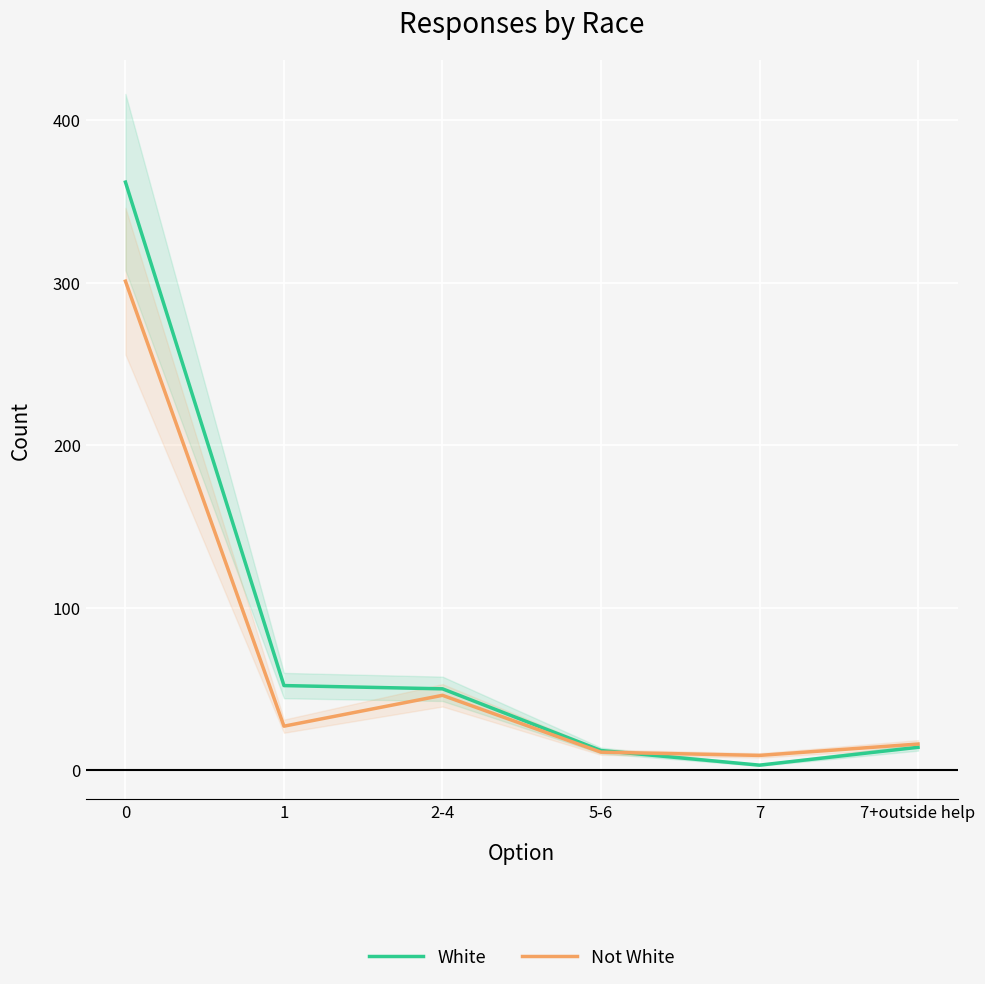

Between 0 and 7+outside help, which series saw the biggest shift?

White